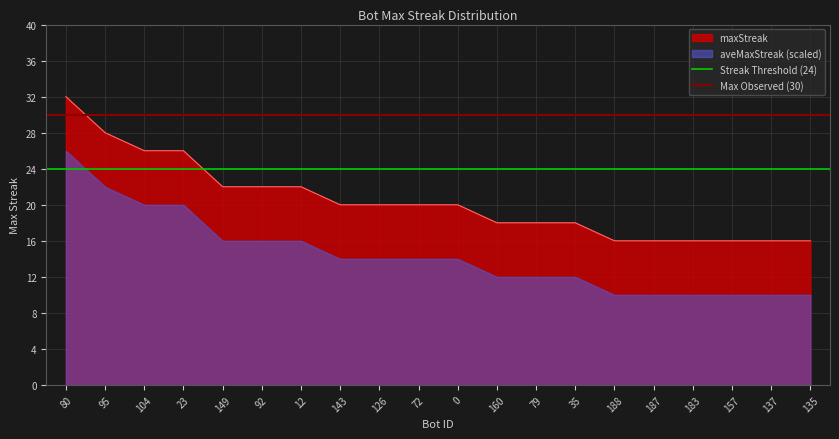

Is it true that maxStreak equals 10 at 135?

False